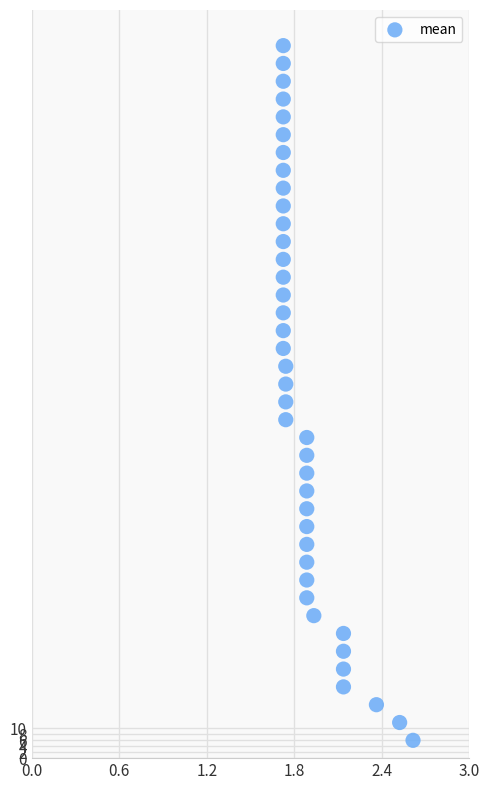

What is the range of Y values (max minus min)?

234